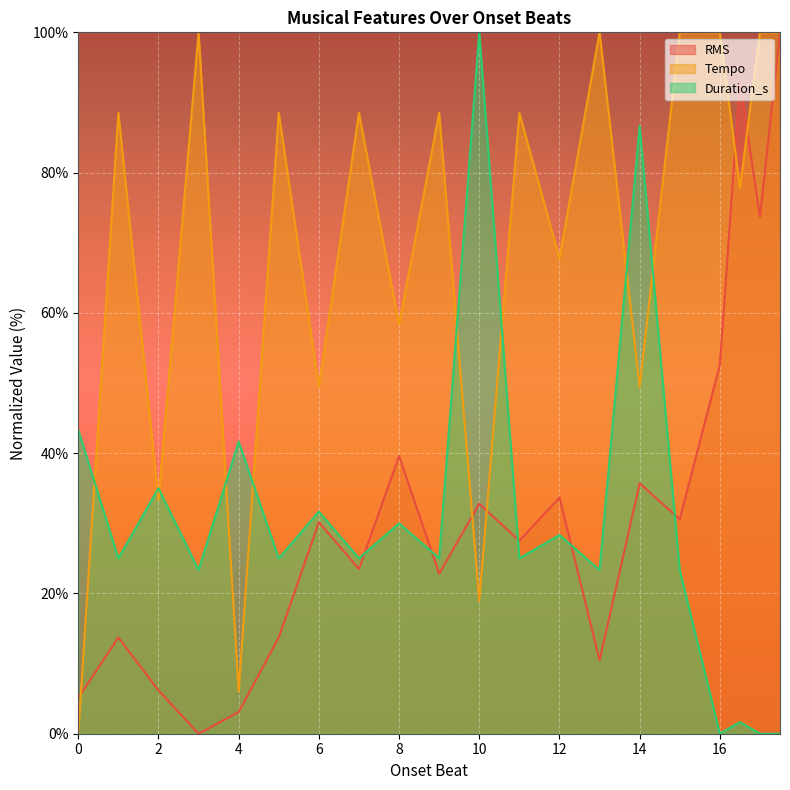

Which series changed the most between 4.0 and 15.0?

Tempo